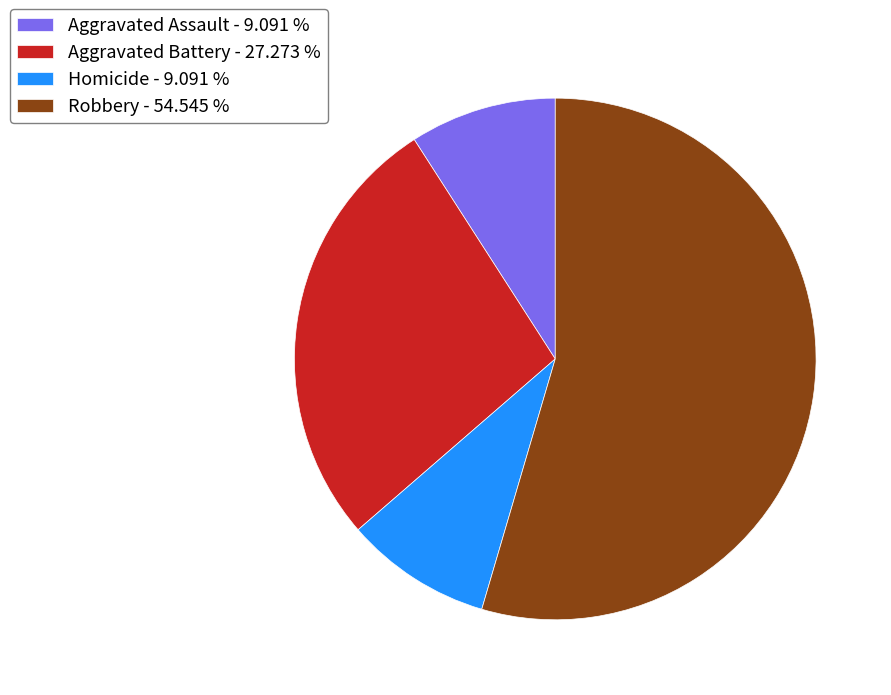

Which has a higher value, Robbery - 54.545 % or Aggravated Battery - 27.273 %?

Robbery - 54.545 %